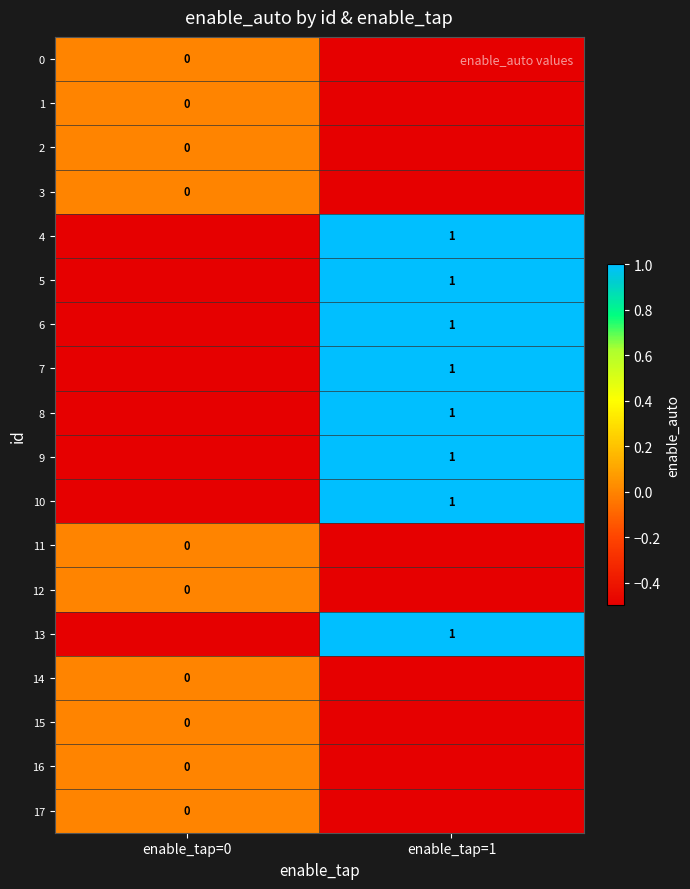

Is the value of 0 at enable_tap=0 greater than the value of 8 at enable_tap=1?

No